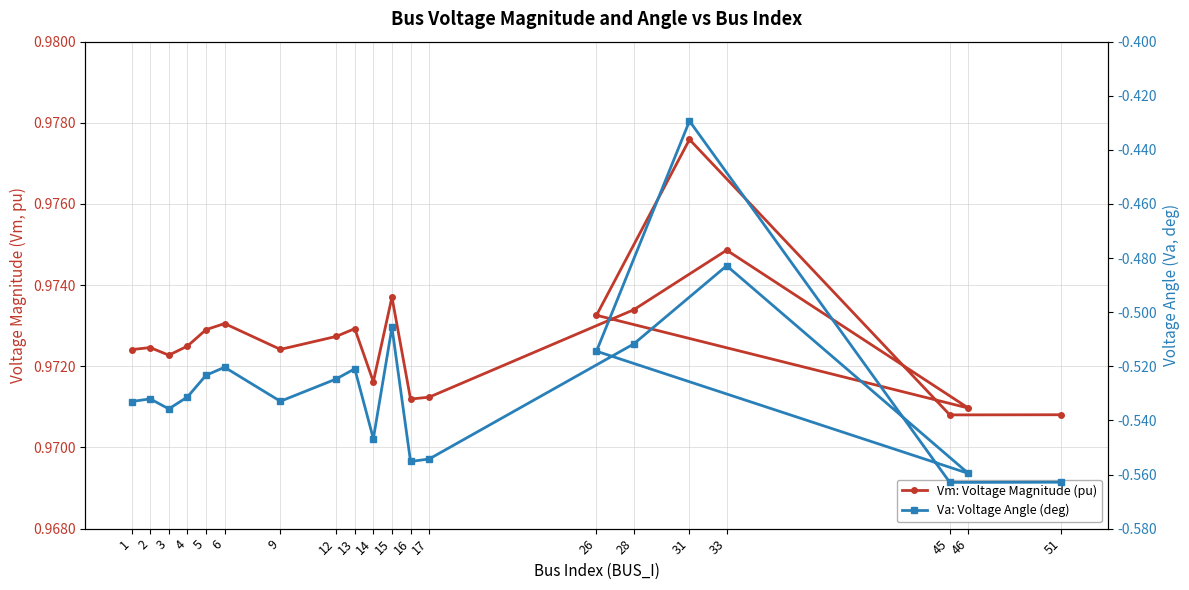

Where is Vm: Voltage Magnitude (pu) nearest to the value 0?

45